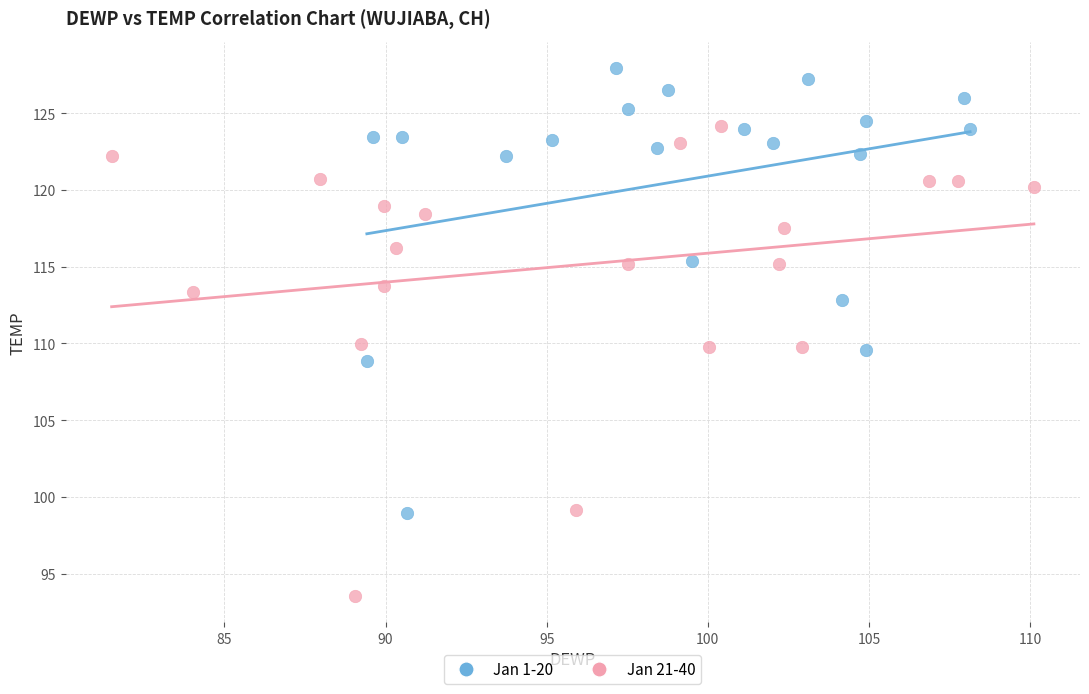

Which series has the largest Y range (max minus min)?

Jan 21-40